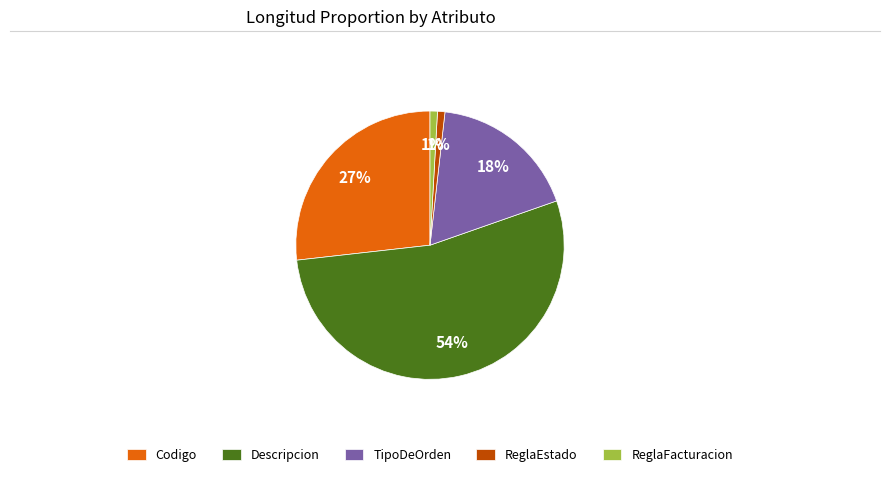

Which slice is the largest?

Descripcion